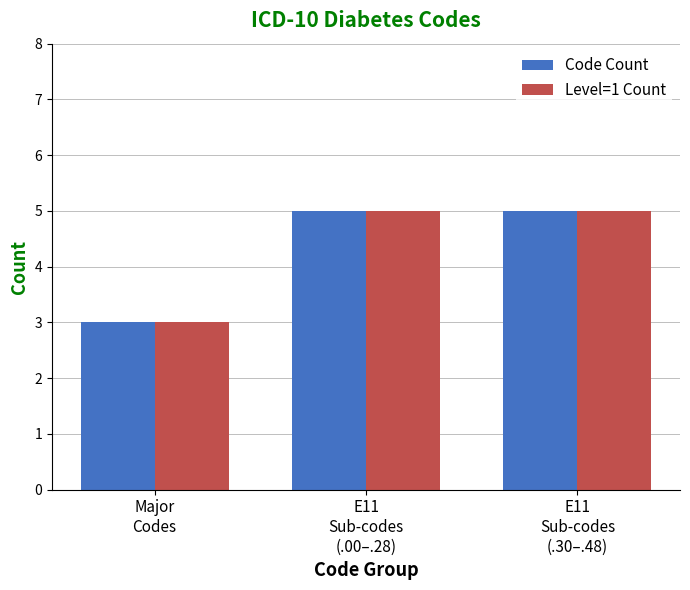

How many bars are there in total?

6